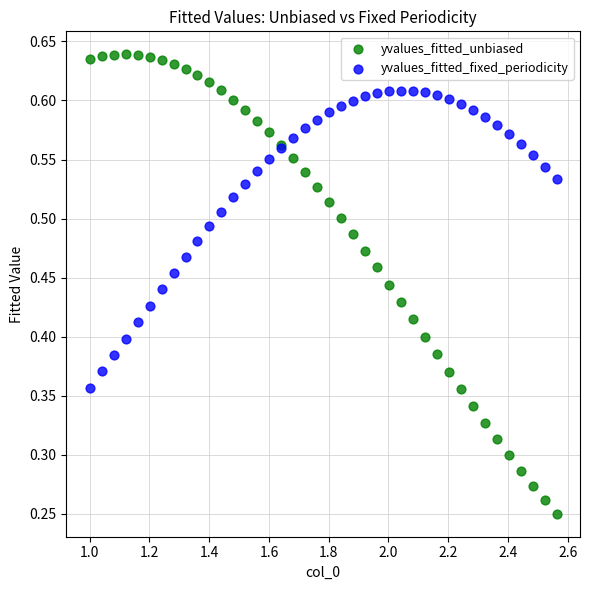

Which series has the largest Y range (max minus min)?

yvalues_fitted_unbiased